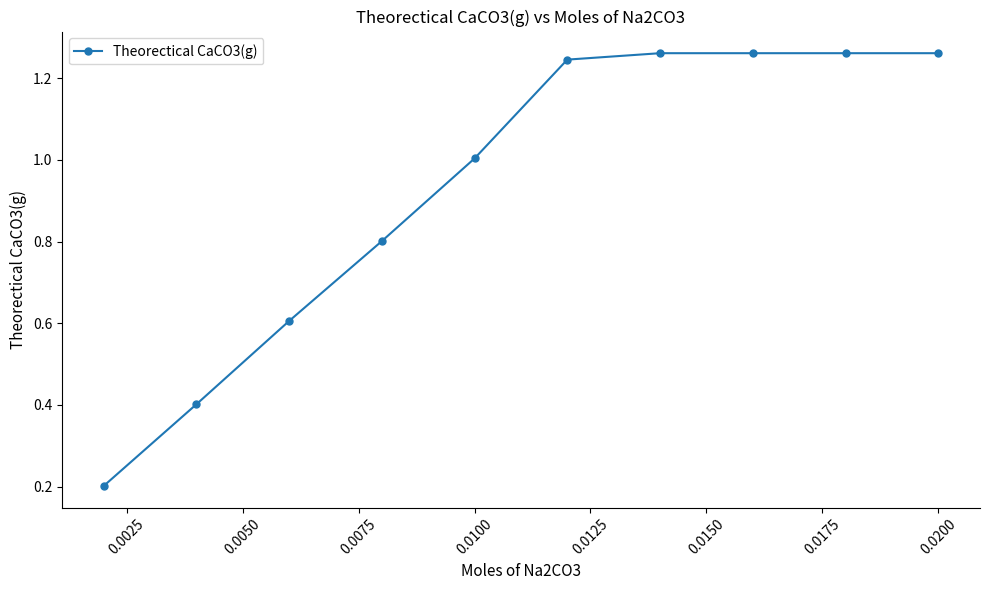

What is the difference between the maximum and minimum values?

1.1